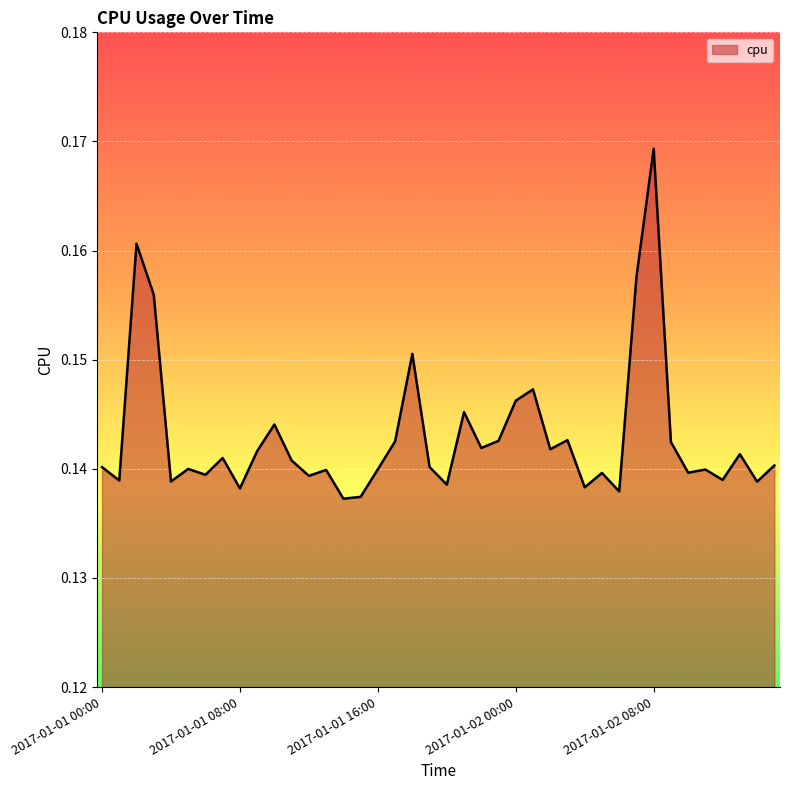

Does the chart display data point markers on the line(s)?

No